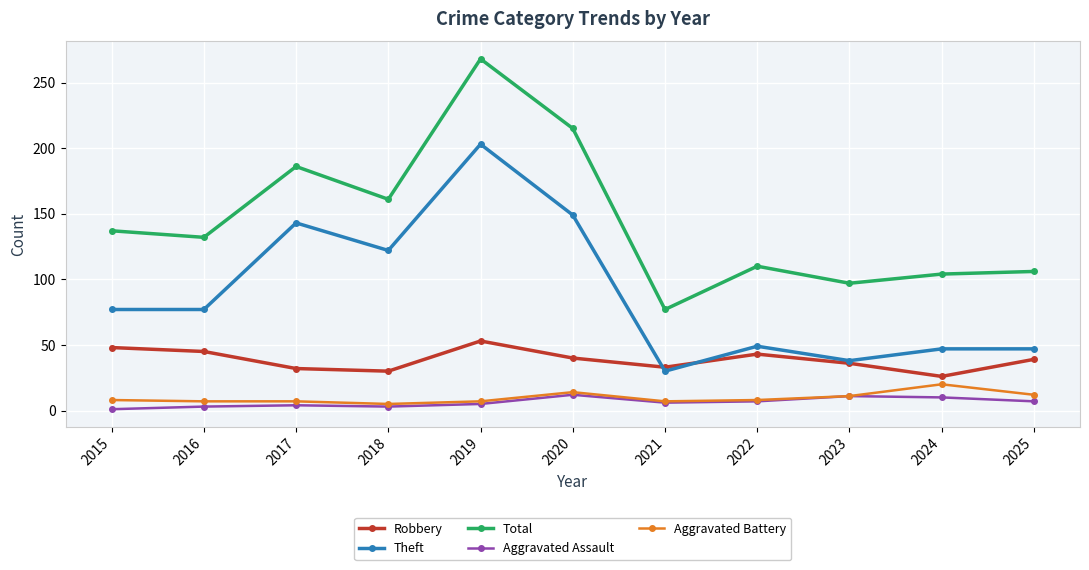

What is the difference between the Theft values at 2022 and 2024?

2